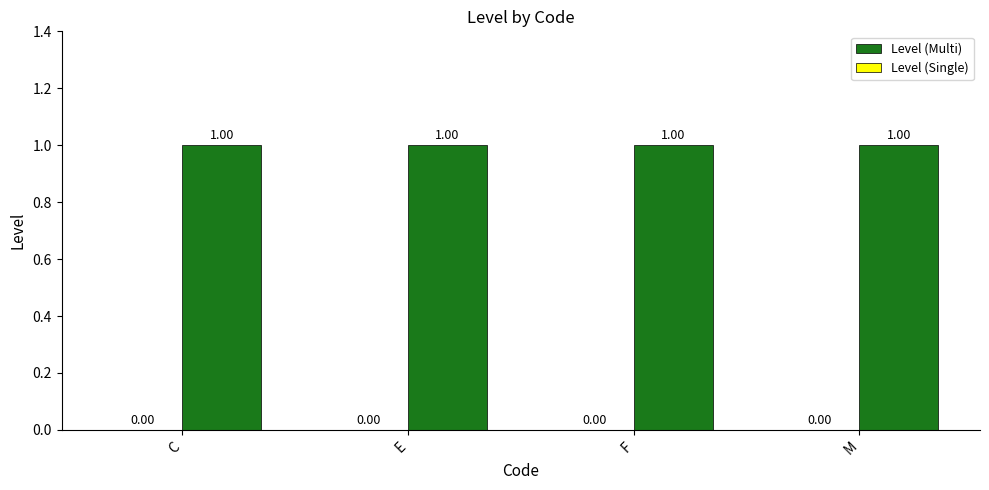

The value of Level (Multi) at M is 1. True or false?

True